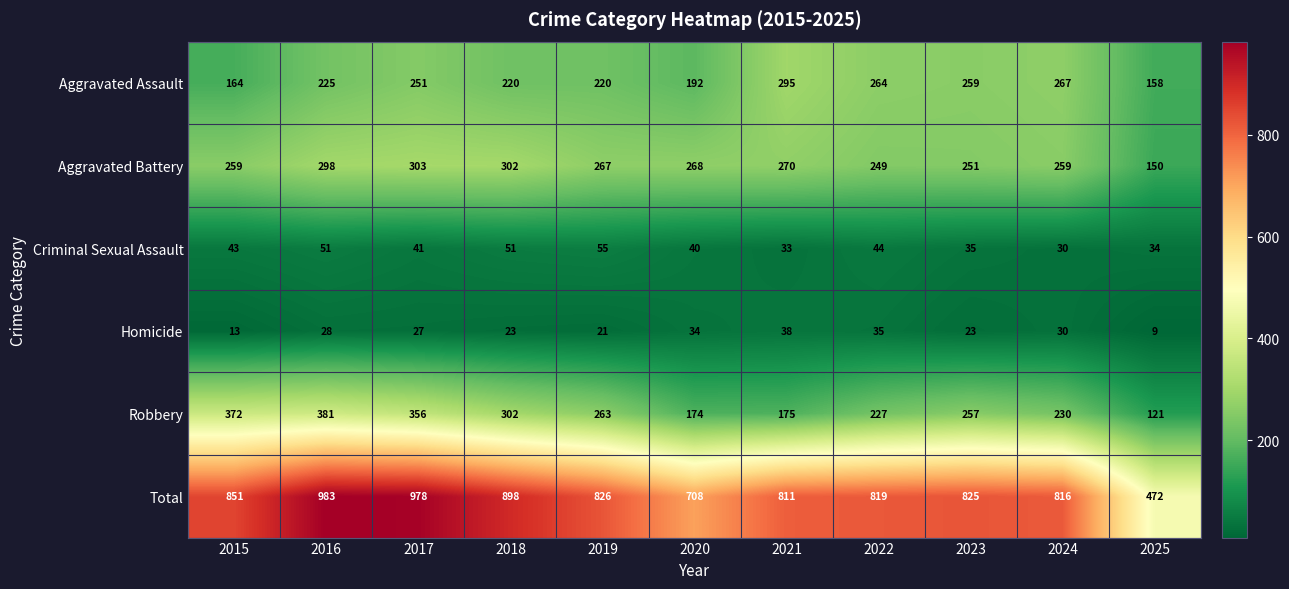

What is the difference between the maximum and minimum values in the Criminal Sexual Assault series?

25